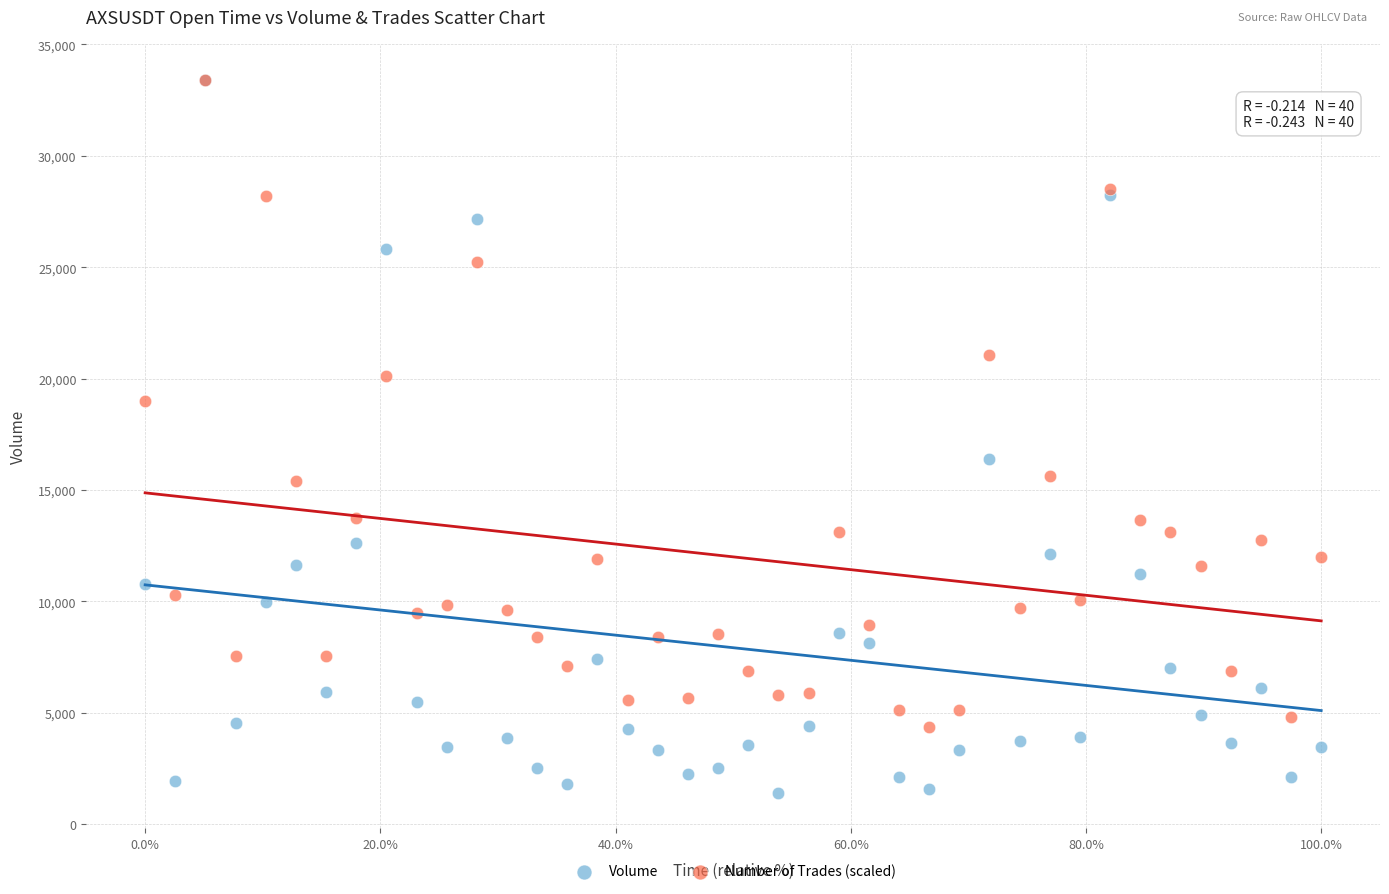

Across all series, what Y value is closest to 17425?

16381.0